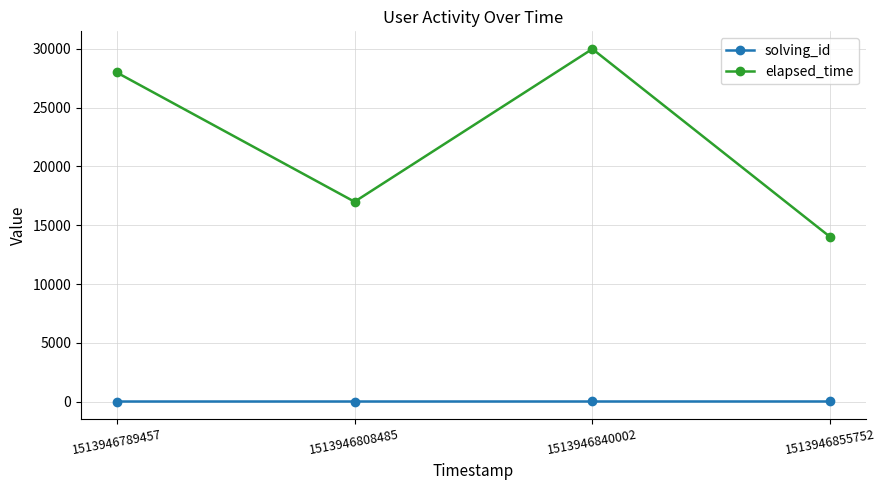

Which series has the largest total across all categories?

elapsed_time